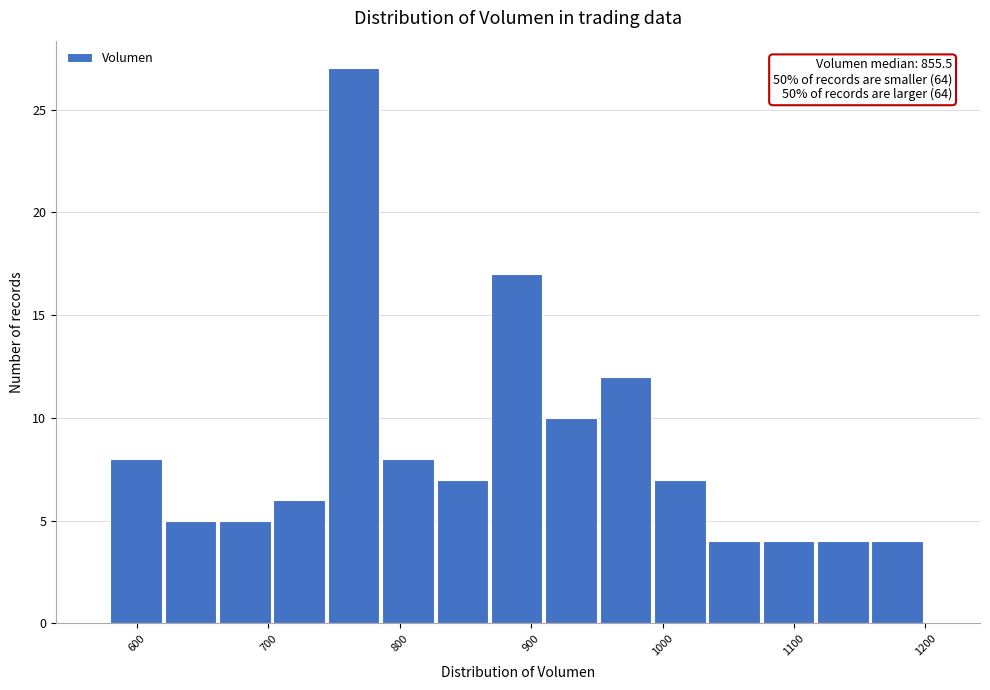

Which range on the x-axis has the tallest bar?

750 to 790